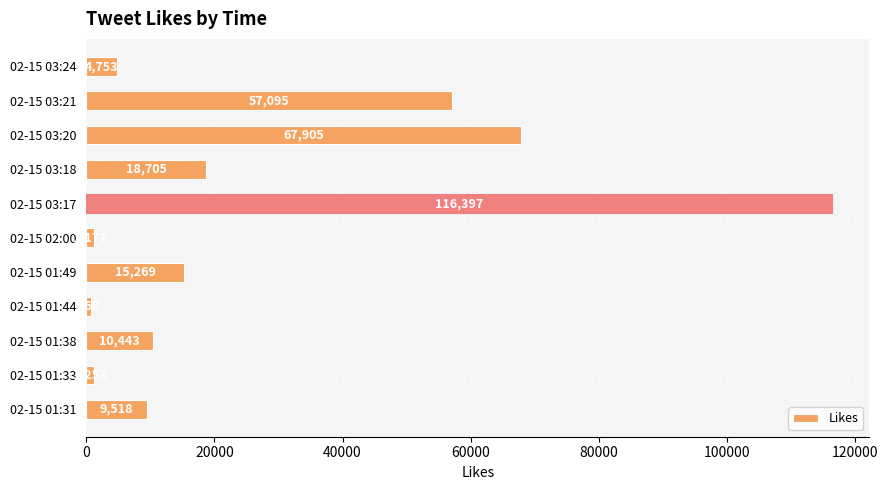

What is the label of the 6th bar from the top?

02-15 02:00